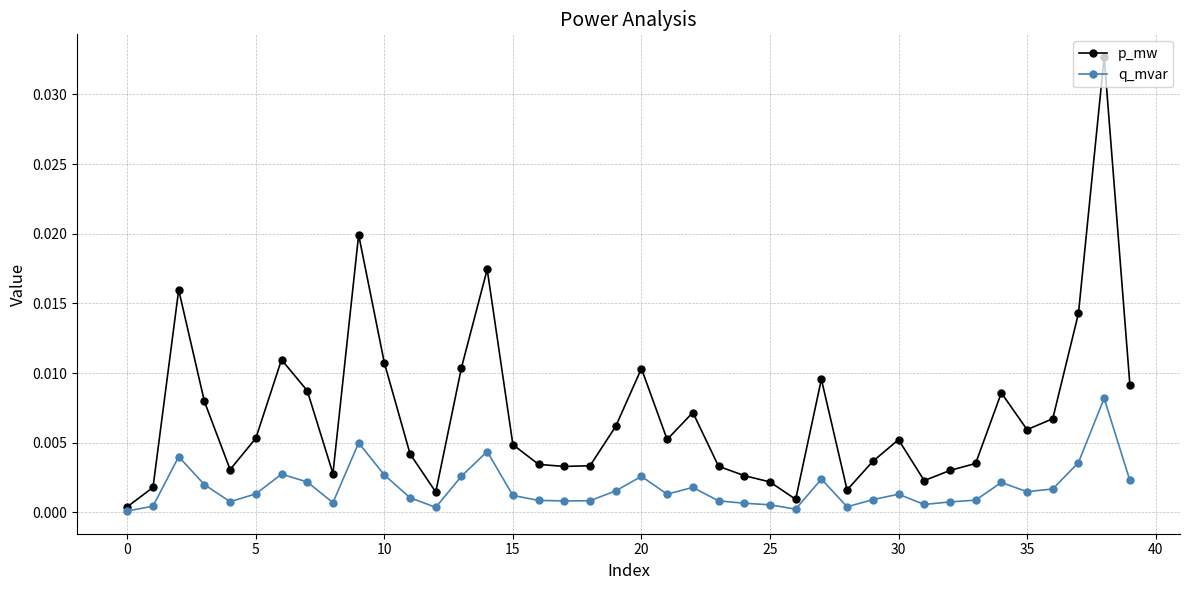

Rank the series by their average value, from highest to lowest.

p_mw, q_mvar